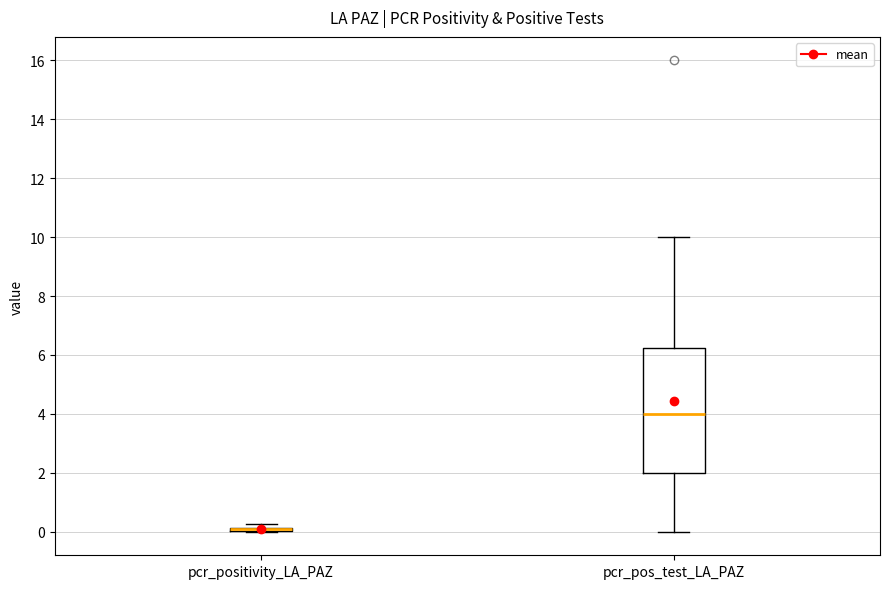

Where is the upper edge of the box for pcr_positivity_LA_PAZ on the y-axis? The values are not printed on the chart, so give them approximately, as read against the axis.

0.2